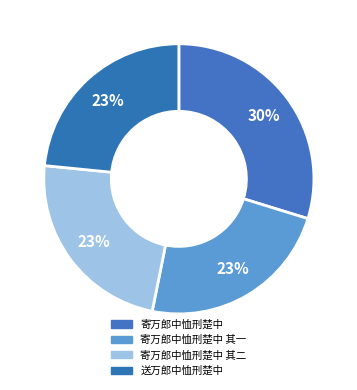

How many slices are in this pie chart?

4